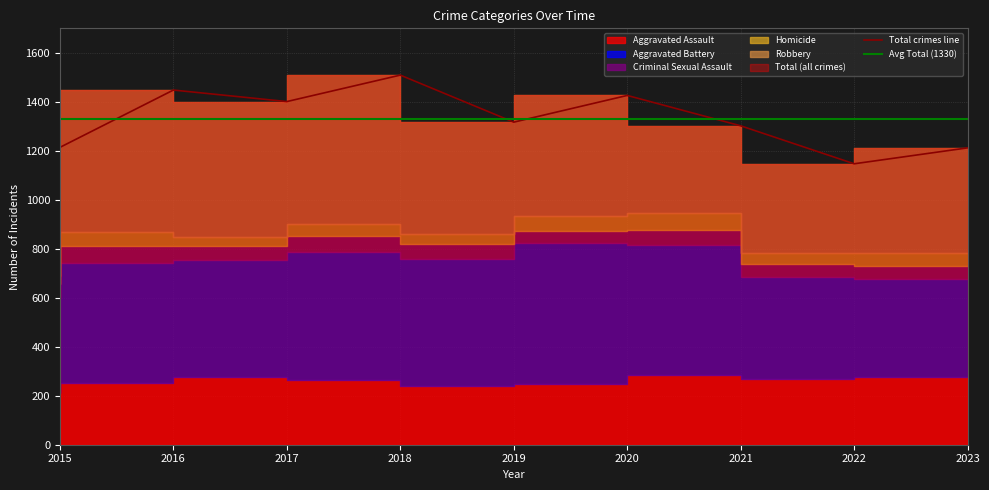

Between 2023 and 2016, which is larger?

2023